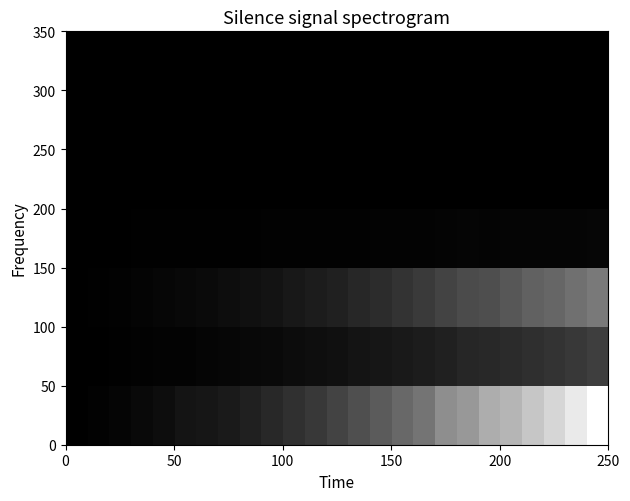

Which series has the largest range (max minus min)?

row_0